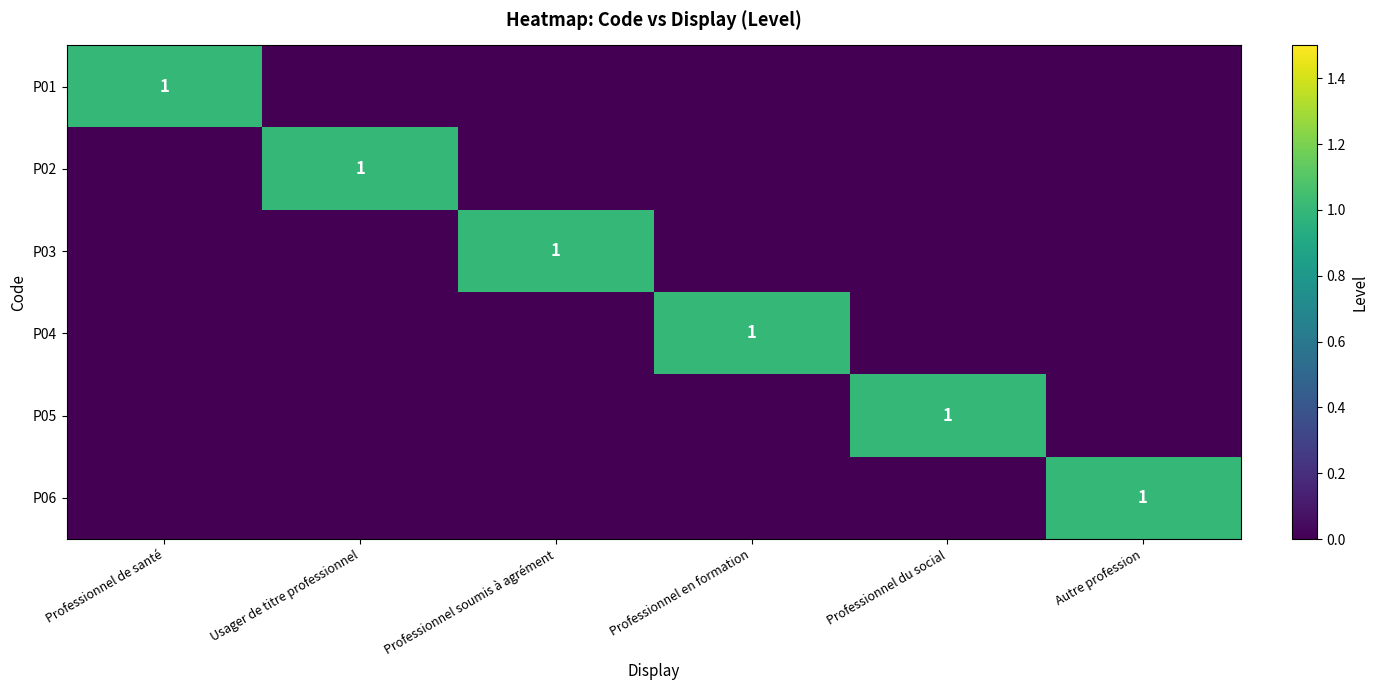

Which series has the largest total across all categories?

P01